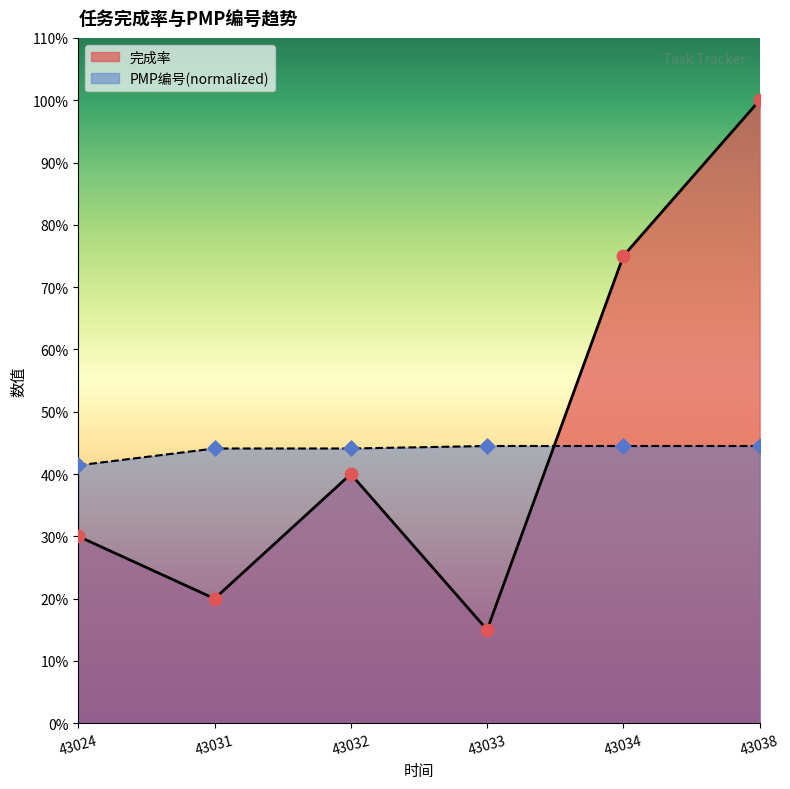

At how many categories does at least one series exceed 0?

6